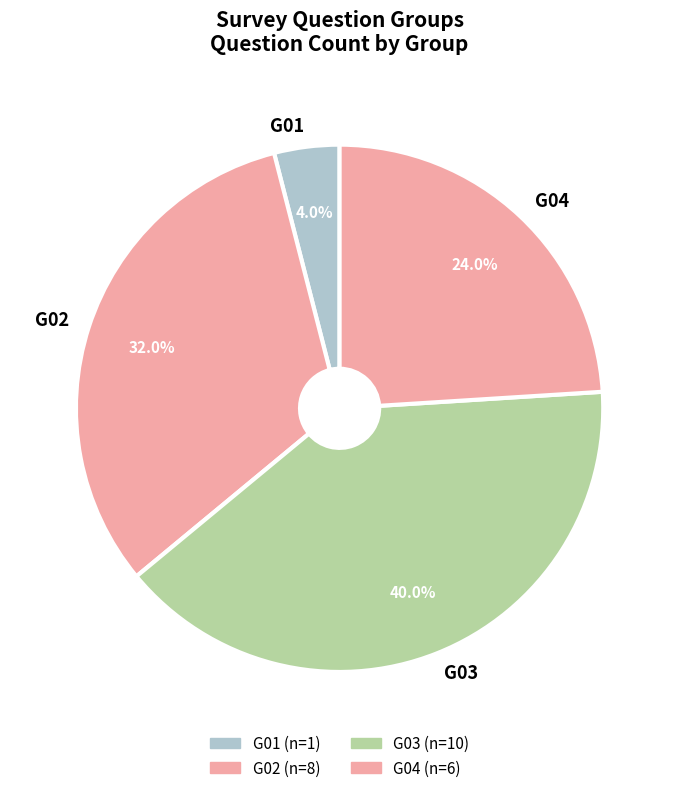

How many slices are in this pie chart?

4